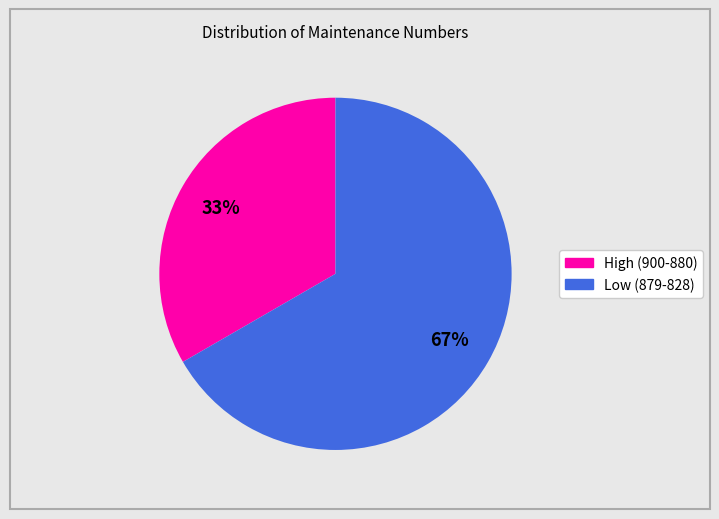

Is there a majority slice in this chart?

Yes